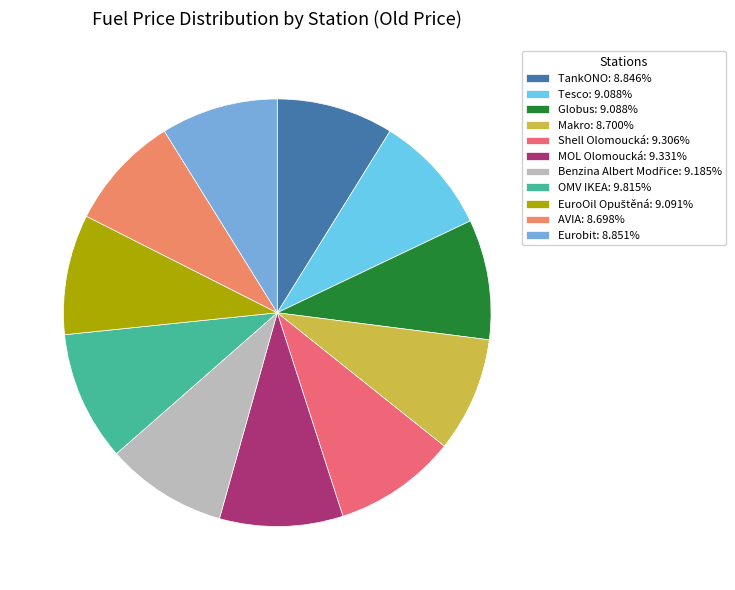

What is the smallest slice in the pie chart?

AVIA